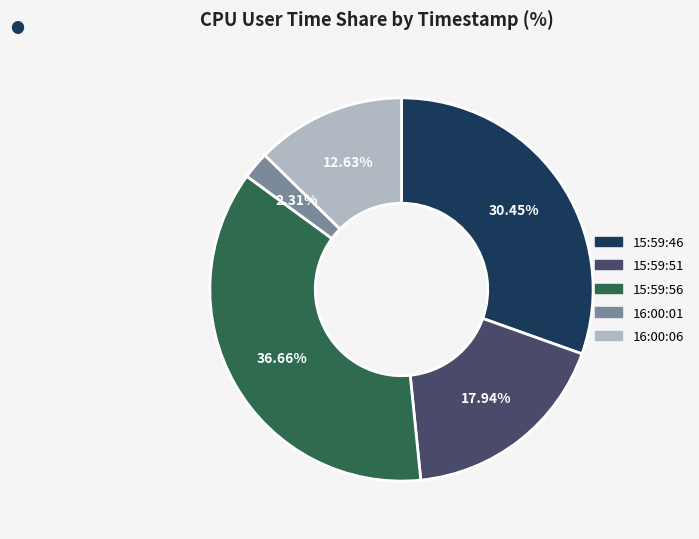

What is the largest slice in the pie chart?

15:59:56